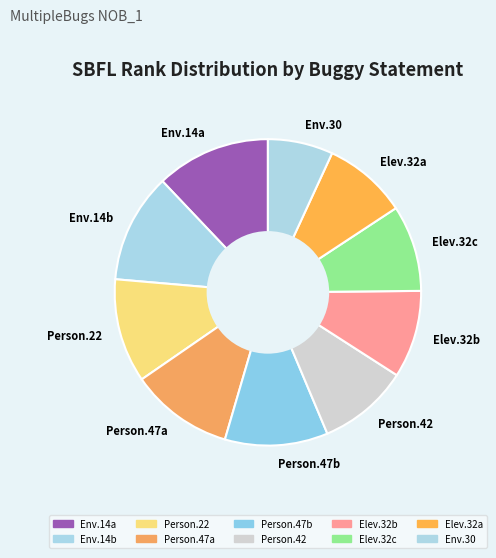

What is the largest slice in the pie chart?

Env.14a